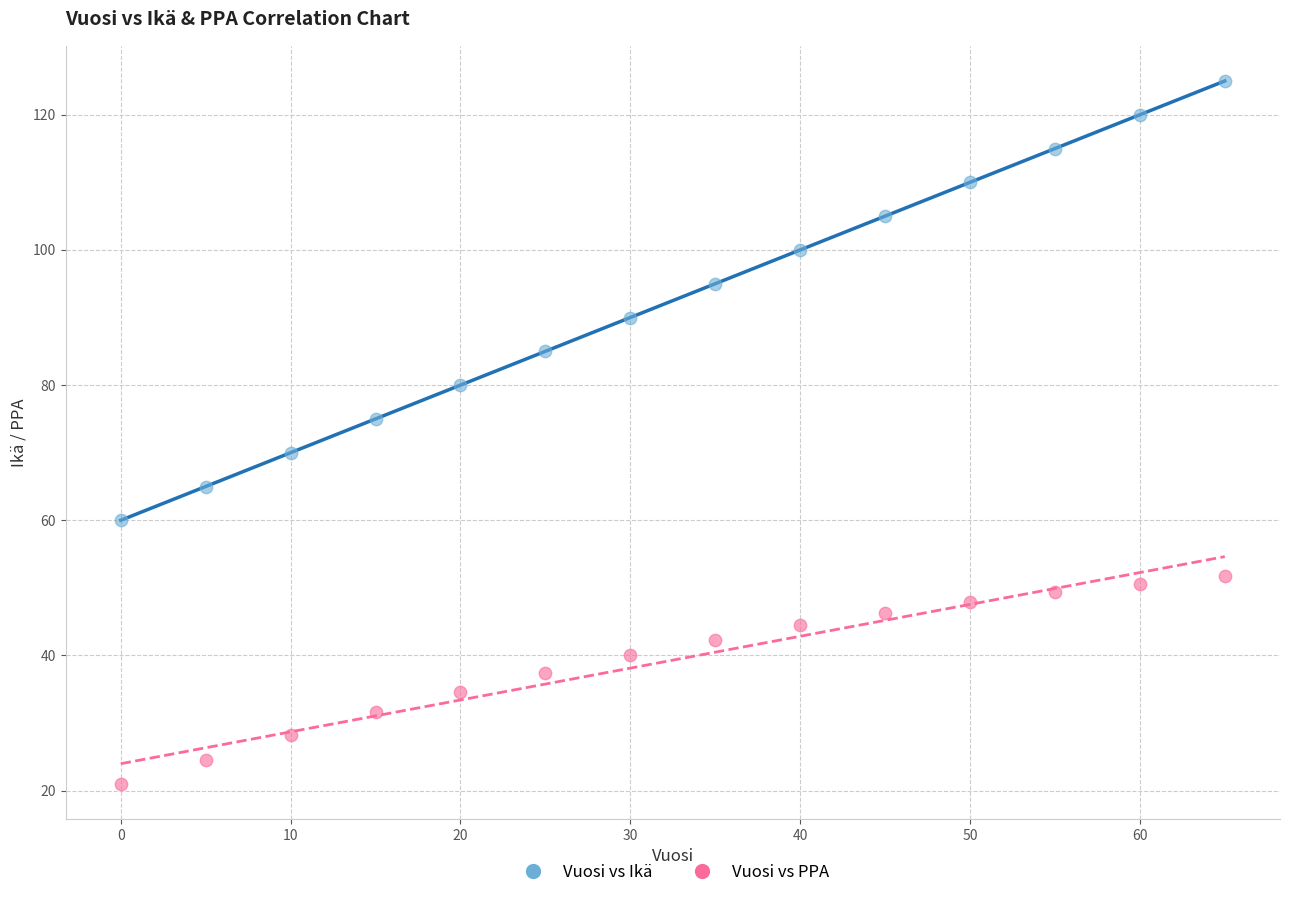

Which series has the largest Y range (max minus min)?

Vuosi vs Ikä